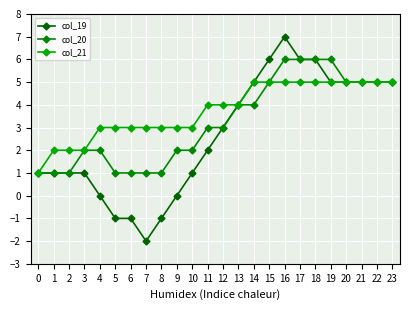

Count the col_21 values in the range 3 to 5.

20